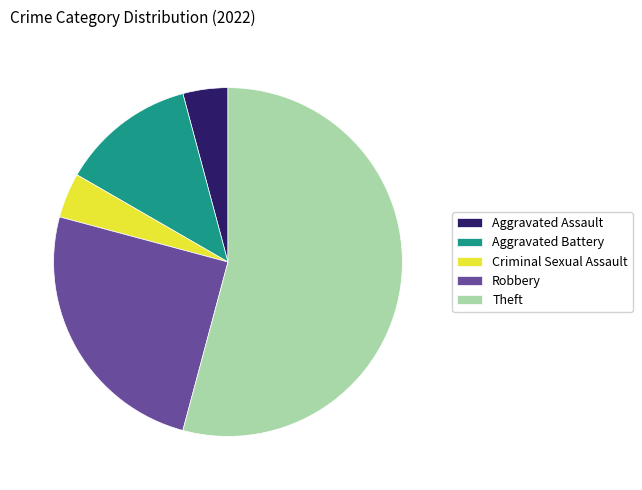

Combined, do Theft and Criminal Sexual Assault account for over 50%?

Yes